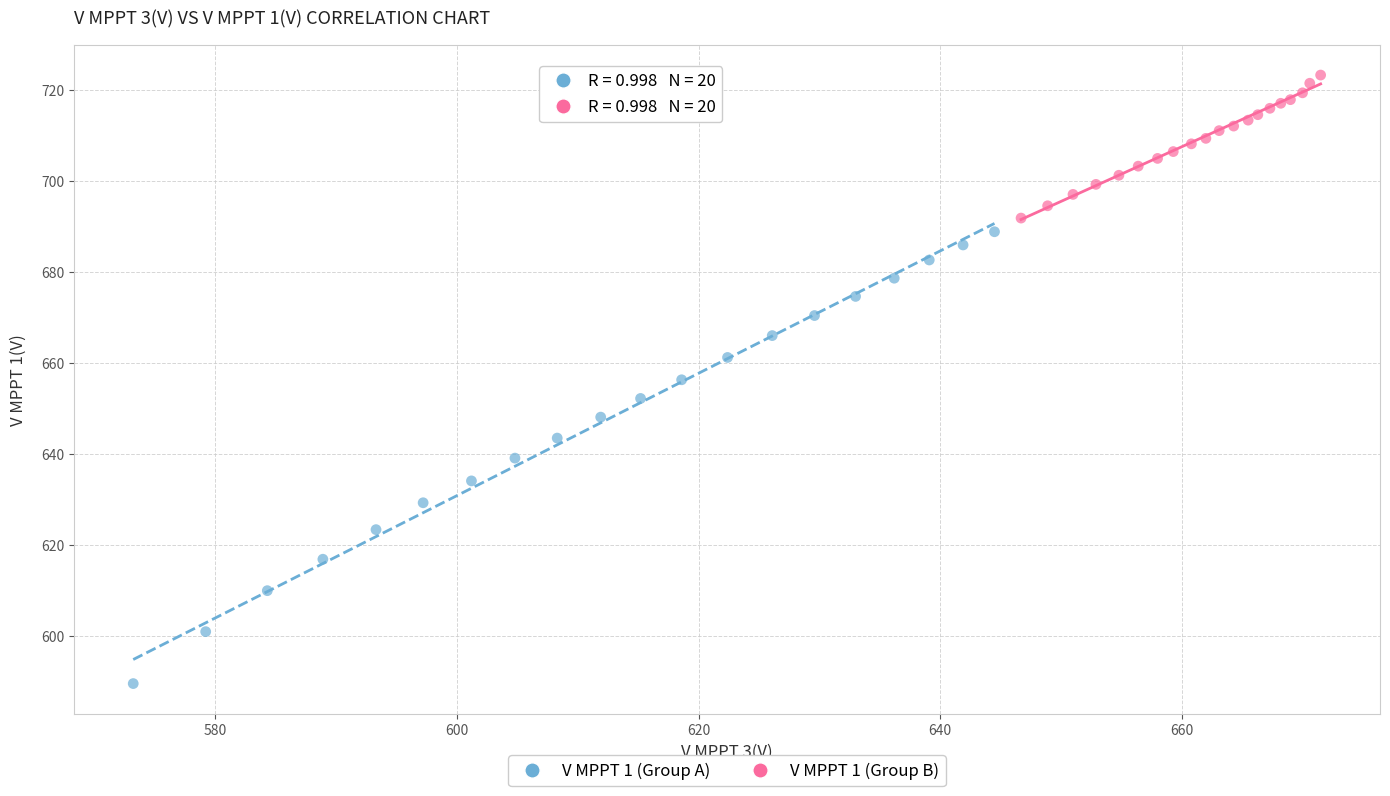

Which series contains the highest Y value?

V MPPT 1 (Group B)